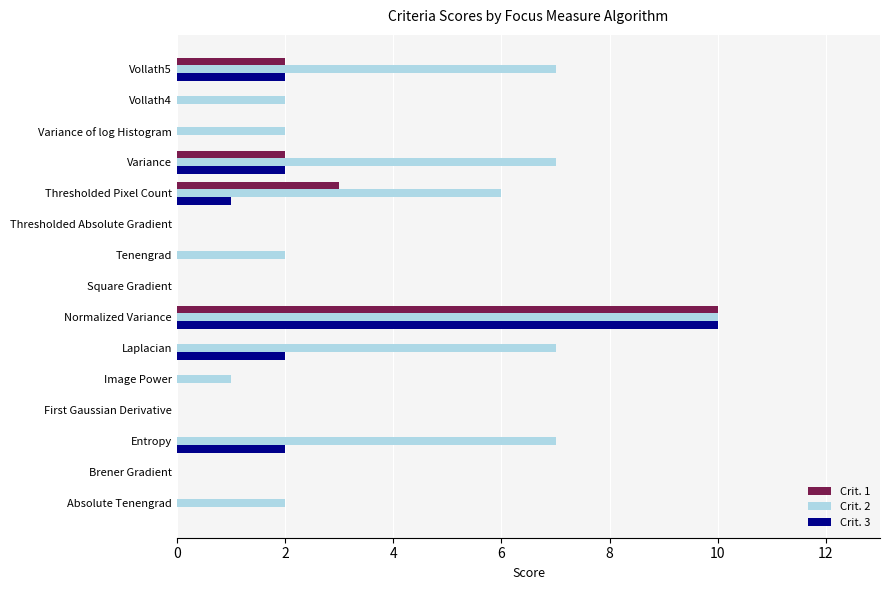

At which category is the sum across all series the highest?

Normalized Variance